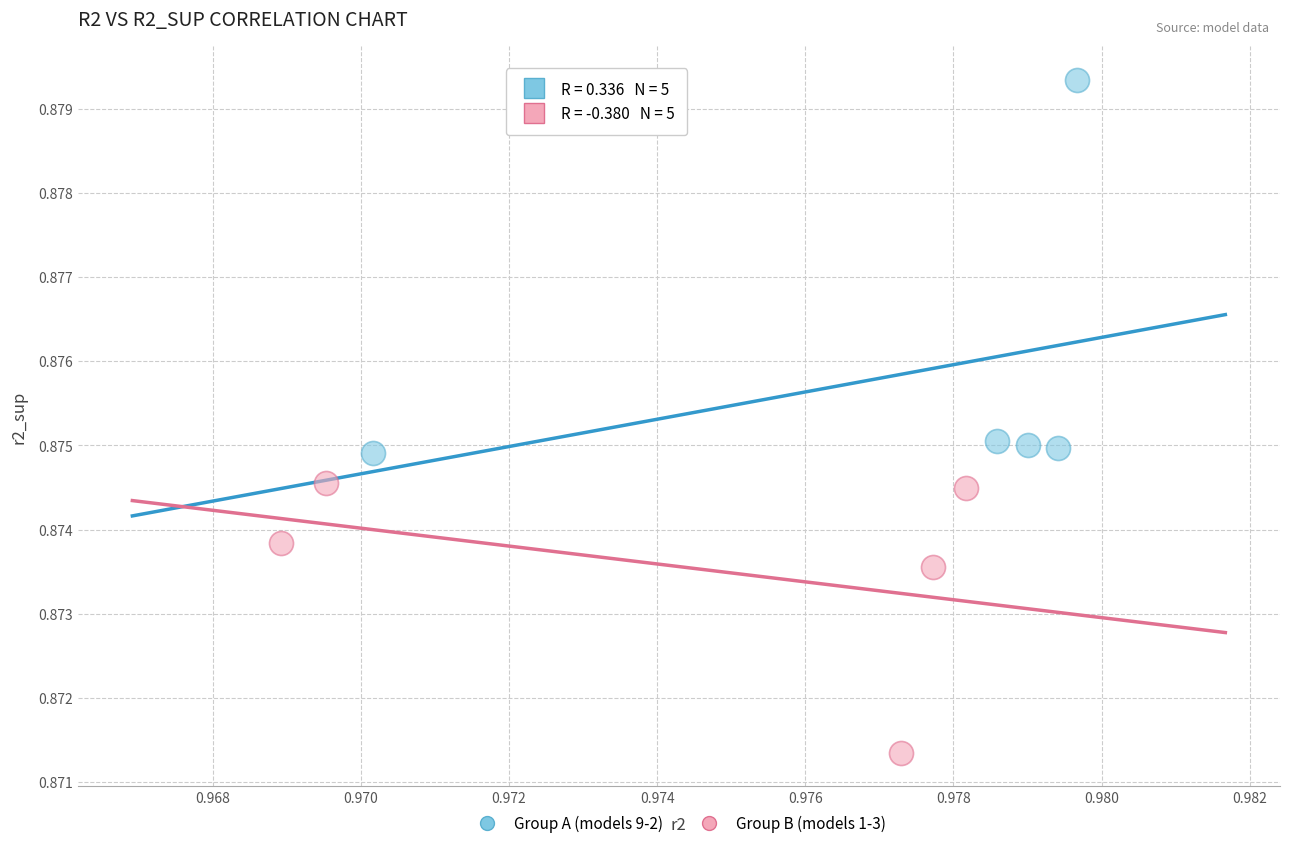

Which series reaches the maximum Y coordinate?

Group A (models 9-2)